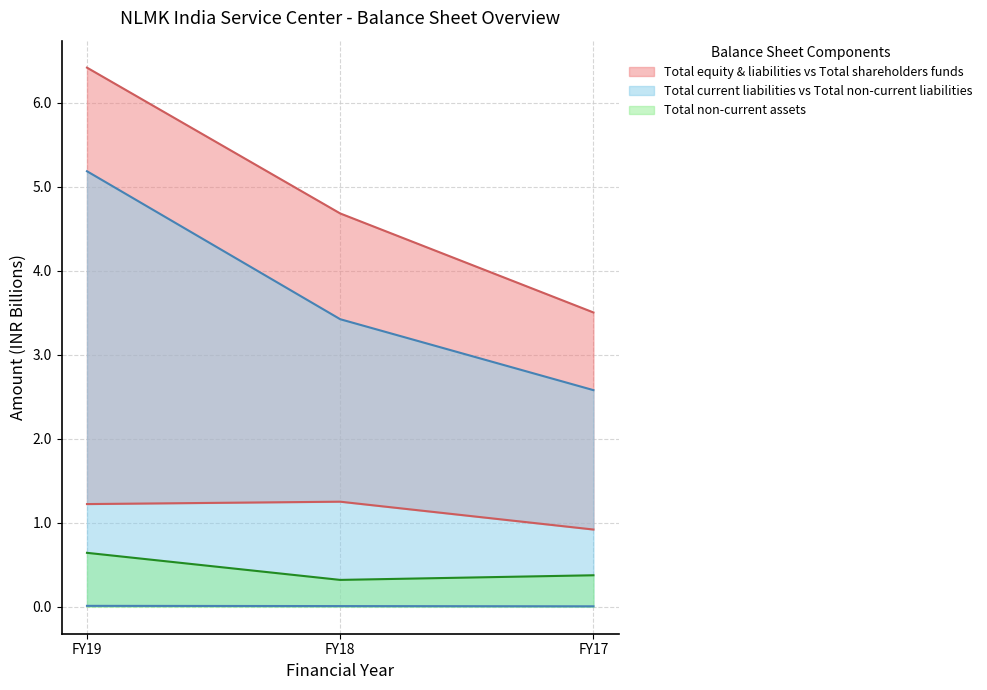

List the series in order of their peak value, highest first.

Total equity and liabilities, Total current liabilities, Total shareholders funds, Total non-current assets, Total non-current liabilities